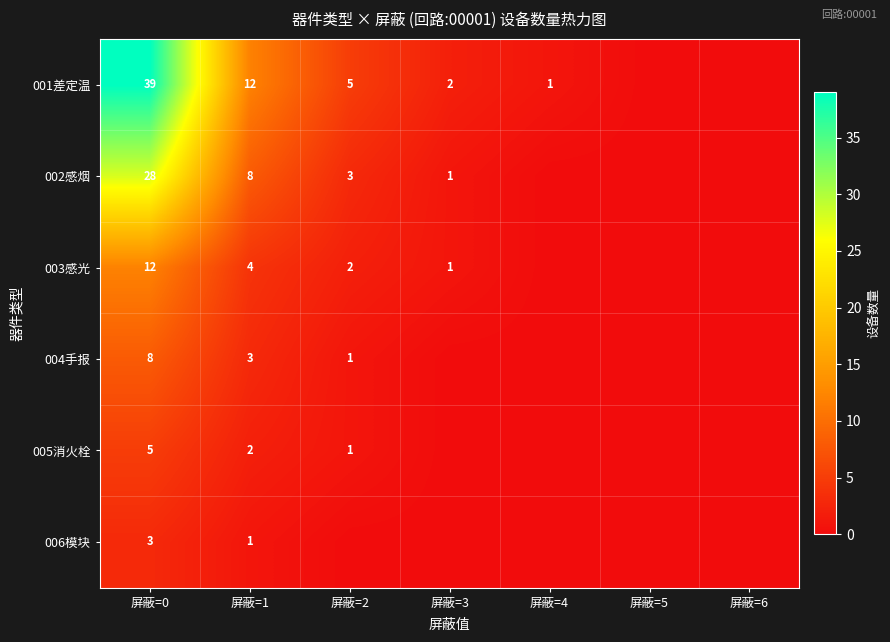

Is it true that 005消火栓 equals 9 at 屏蔽=0?

False